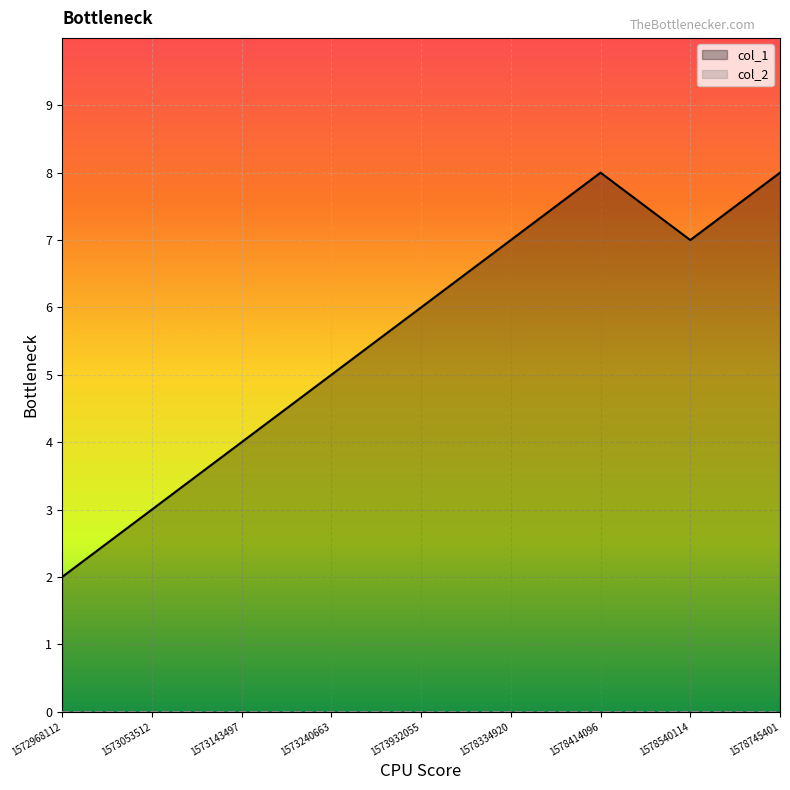

What are all the series names shown in the legend?

col_1, col_2